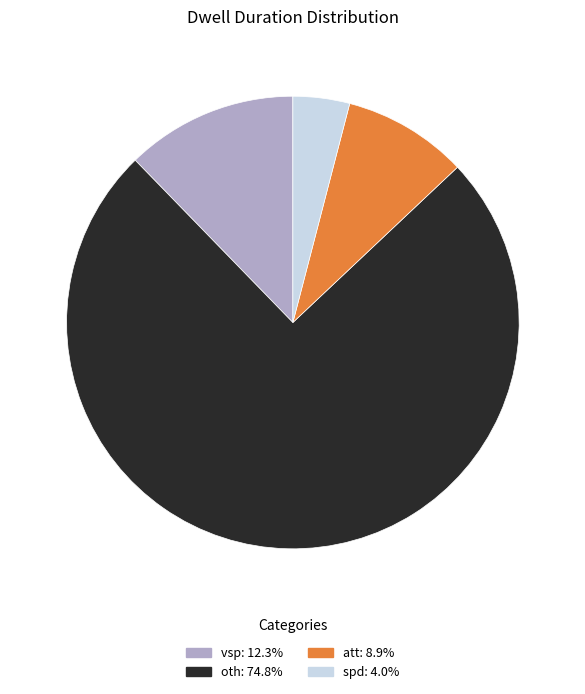

Is there a majority slice in this chart?

Yes